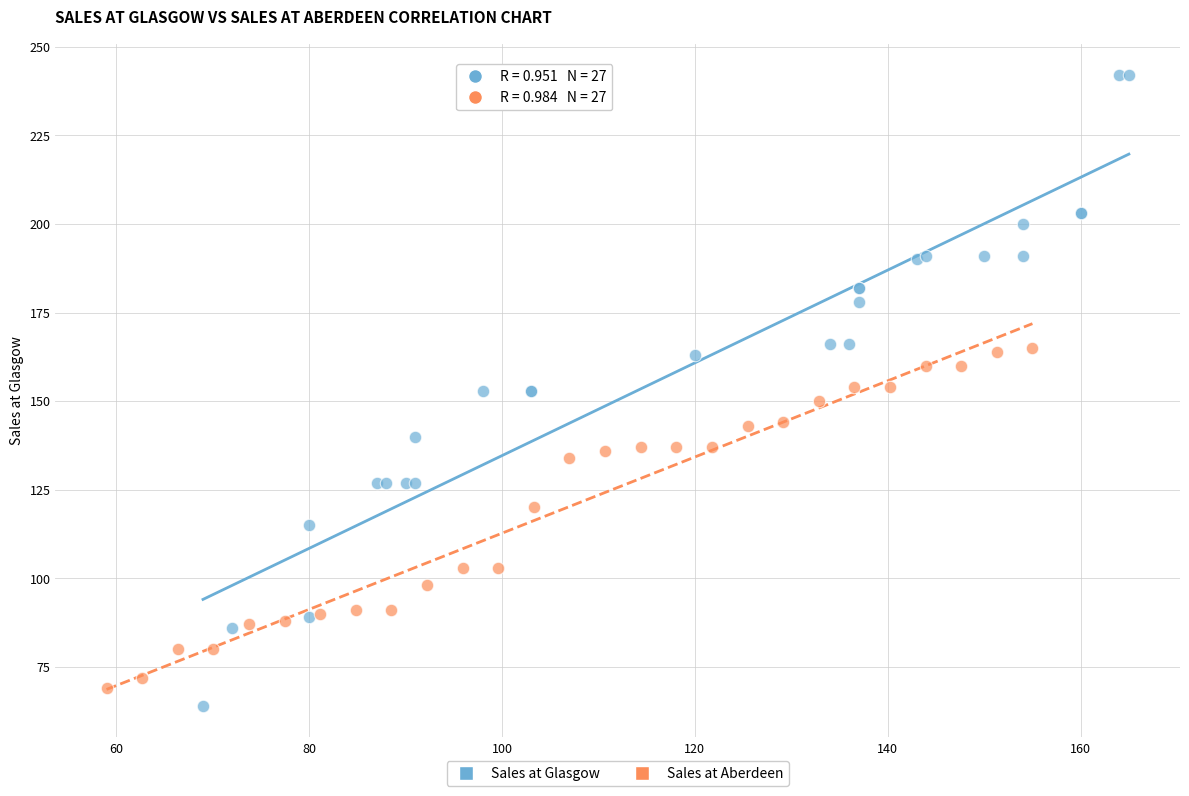

Which series has the widest spread of Y values?

Sales at Glasgow